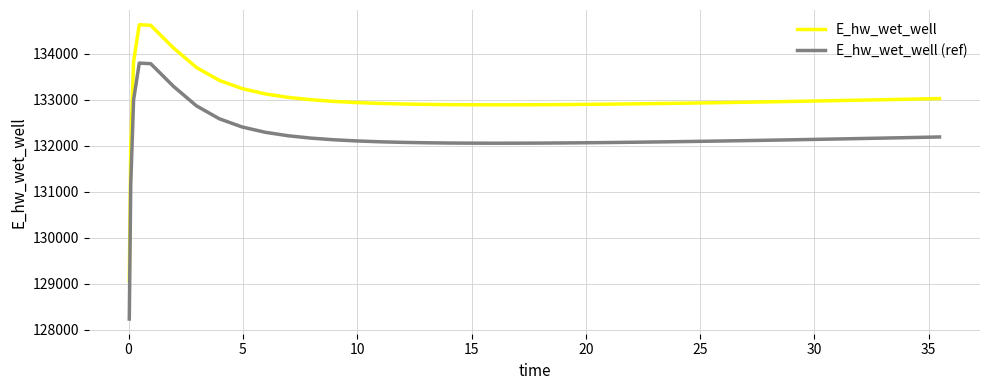

What is the difference between the maximum and minimum values in the E_hw_wet_well (ref) series?

5557.7